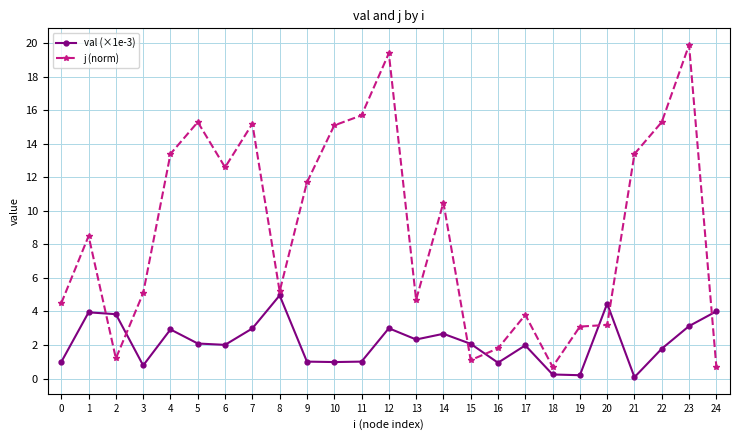

What is the sum of the j (norm) values at 4 and 12?

32.8